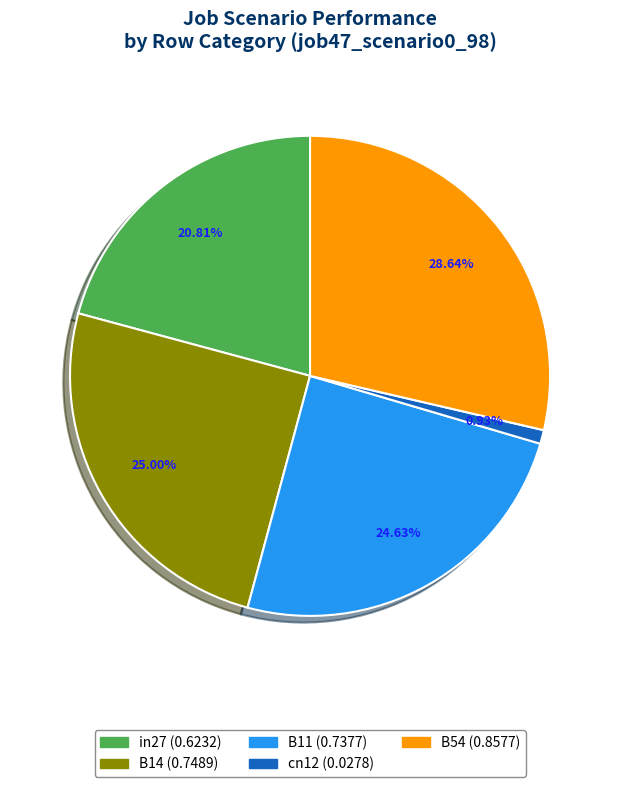

Which category has the smallest portion of the pie?

cn12